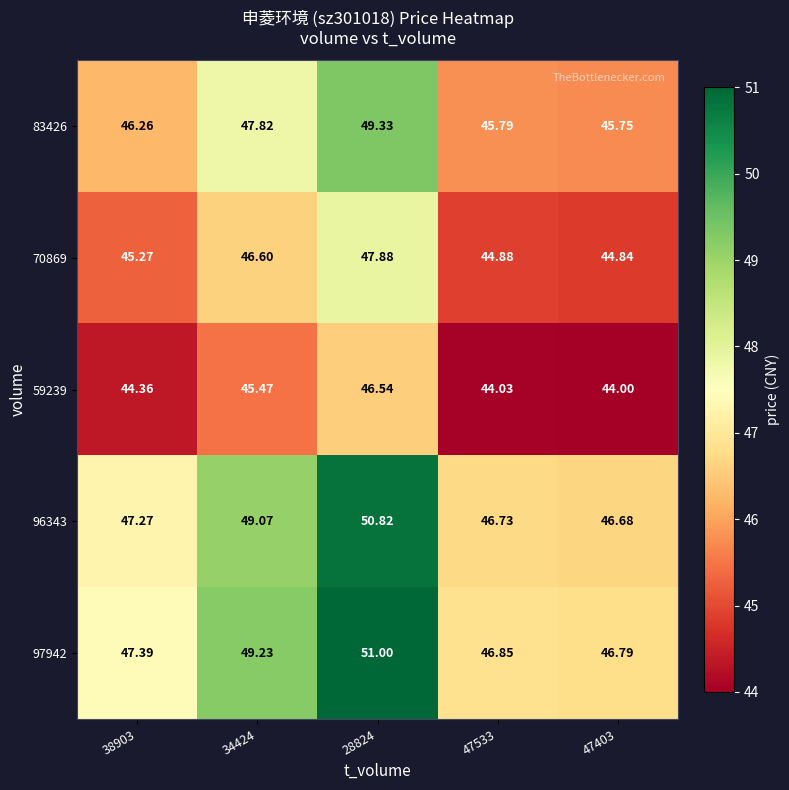

Is the value of 96343 at 47403 greater than the value of 70869 at 47403?

Yes